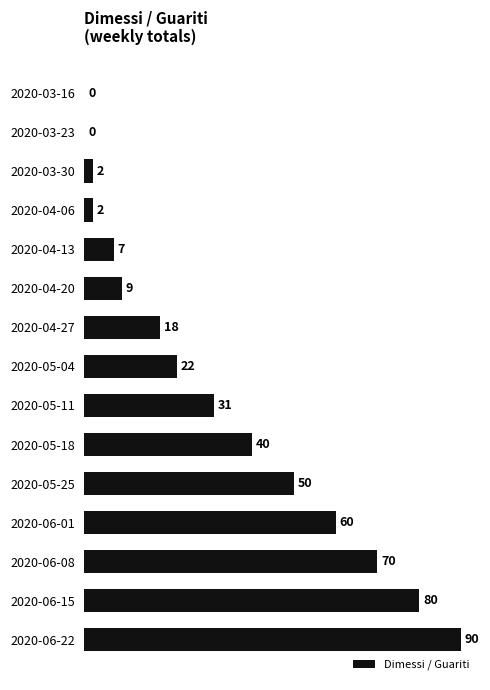

What is the change in value from 2020-03-16 to 2020-06-01?

+60